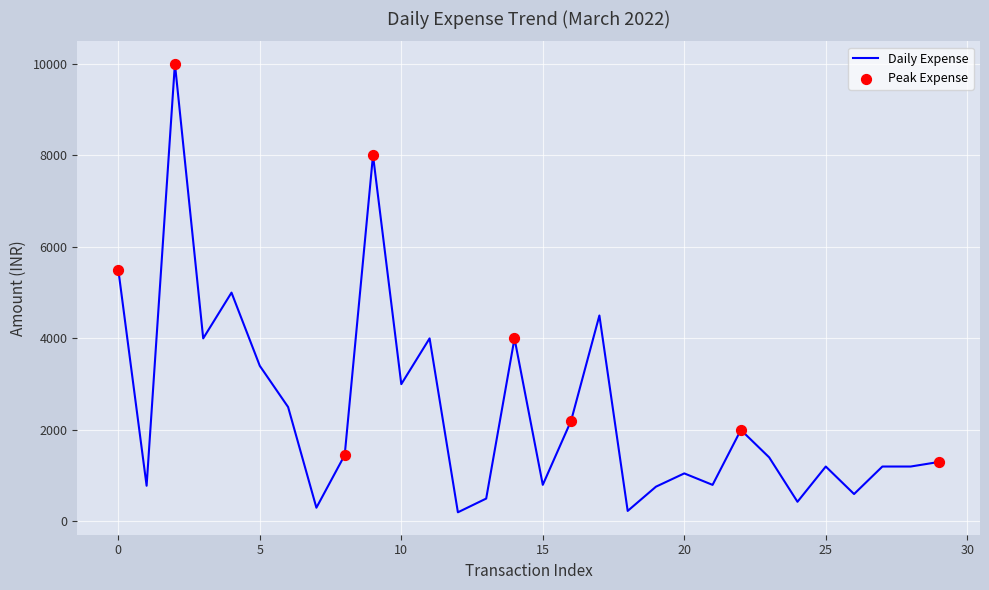

What is the difference between the maximum and minimum values?

9800